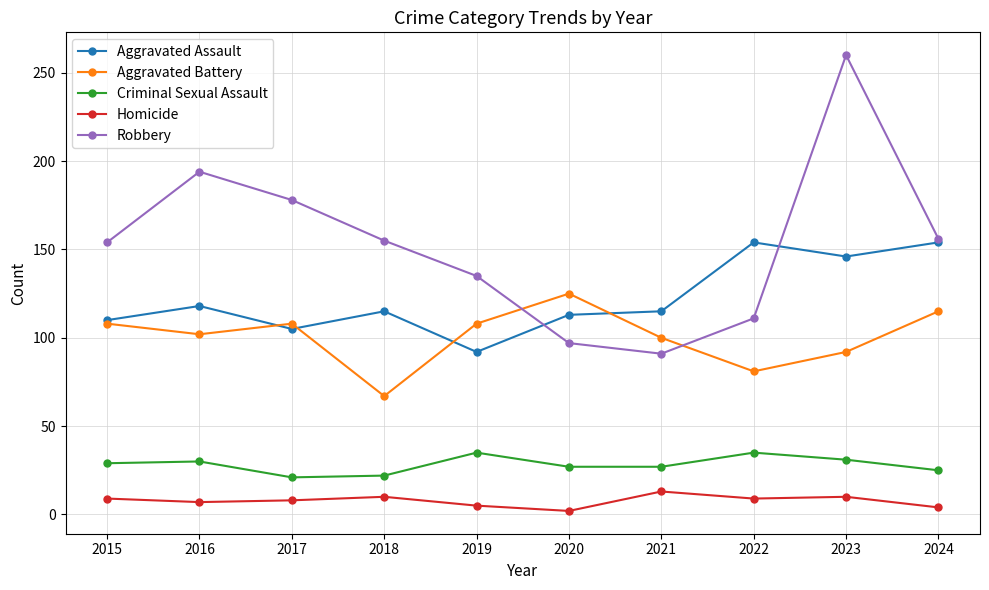

At which category is the sum across all series the highest?

2023